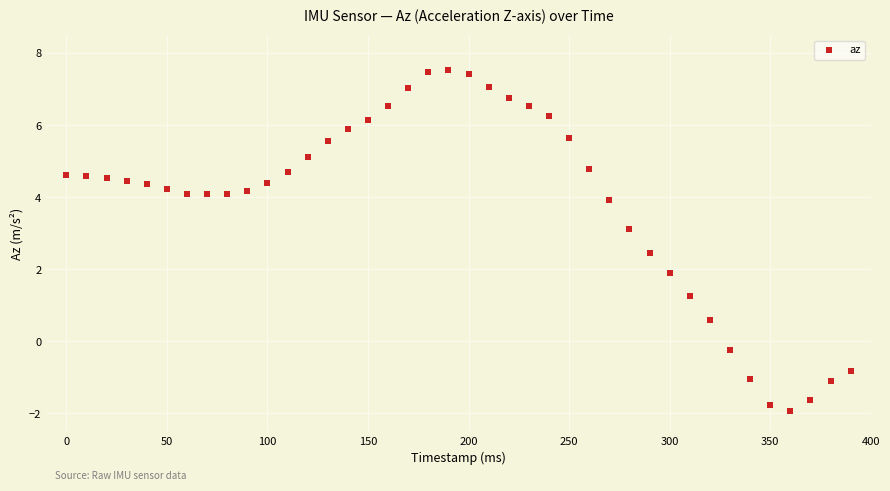

What is the range of Y values (max minus min)?

9.5